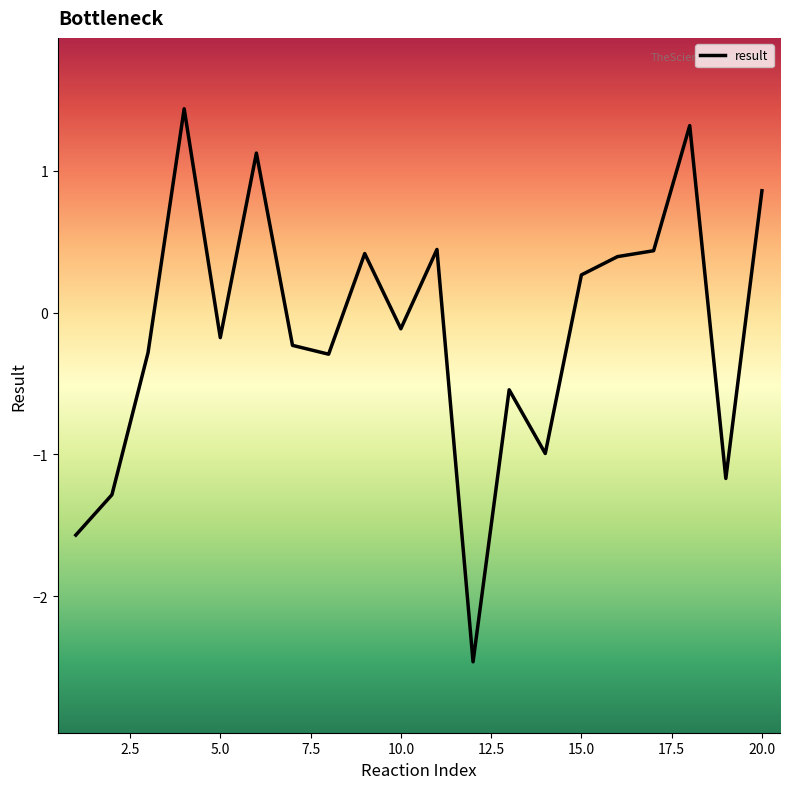

Is this an area chart (filled region under the line)?

No